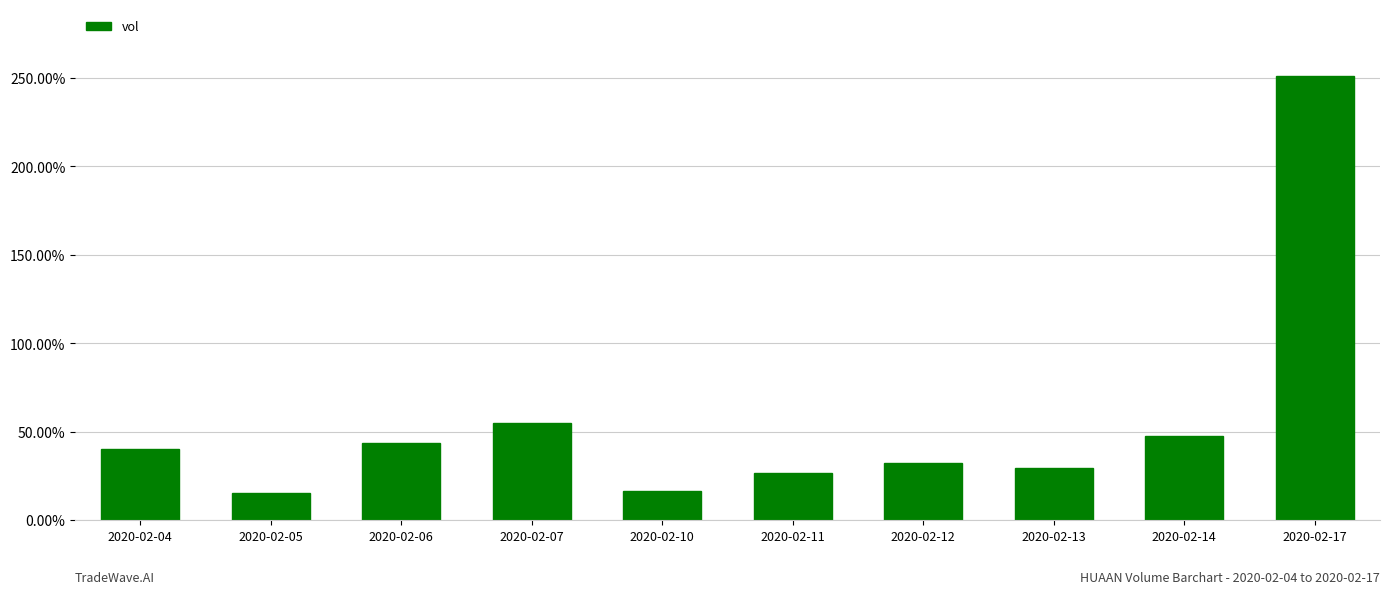

What is the change in value from 2020-02-04 to 2020-02-14?

+757200